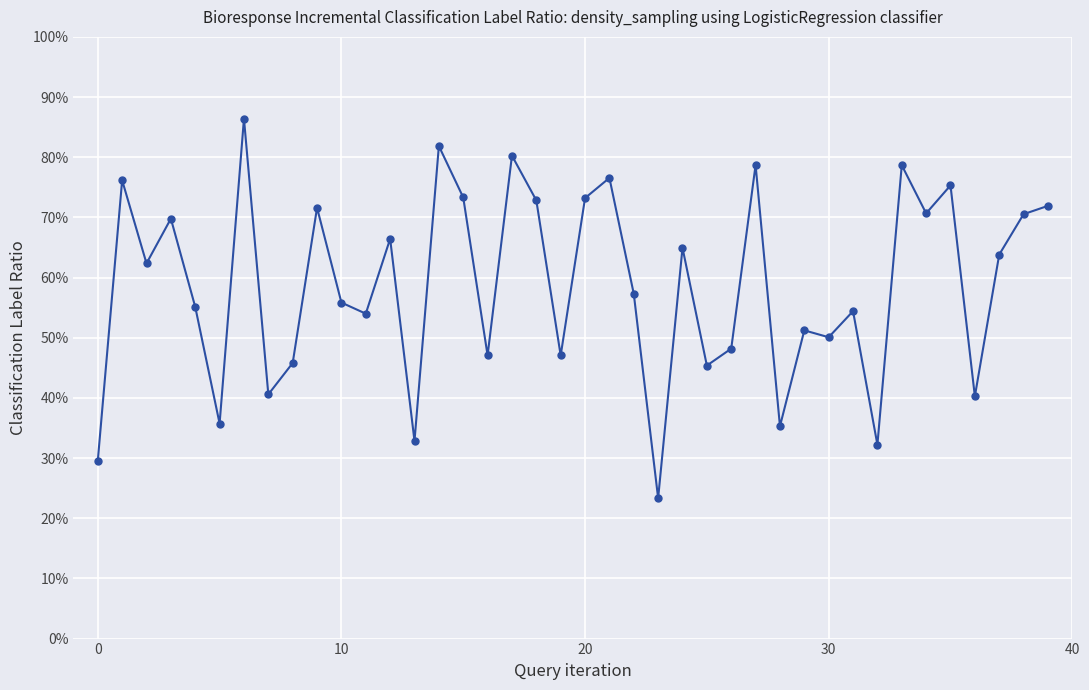

What is the minimum value shown in the chart?

23.3